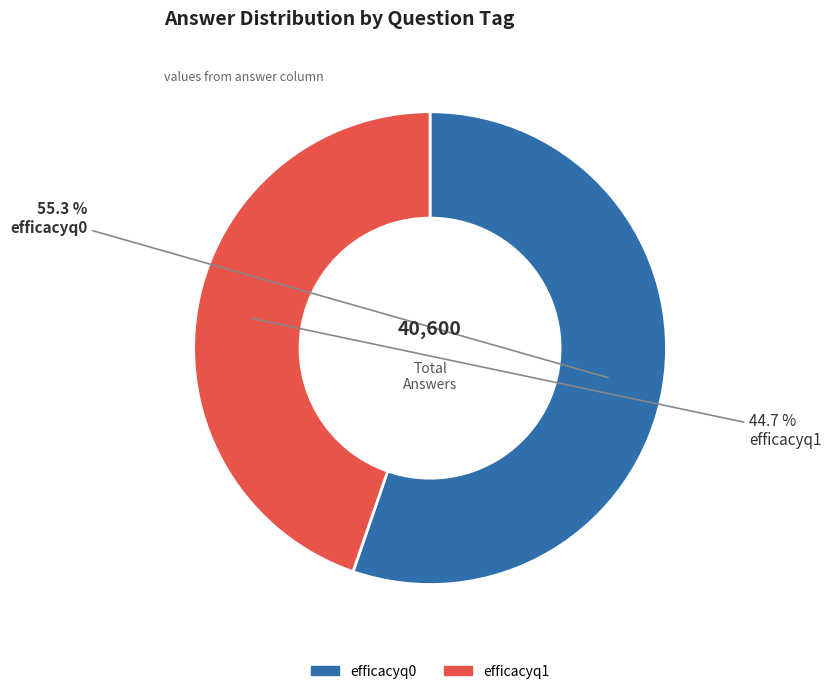

True or false: efficacyq1 accounts for 59% of the total.

False